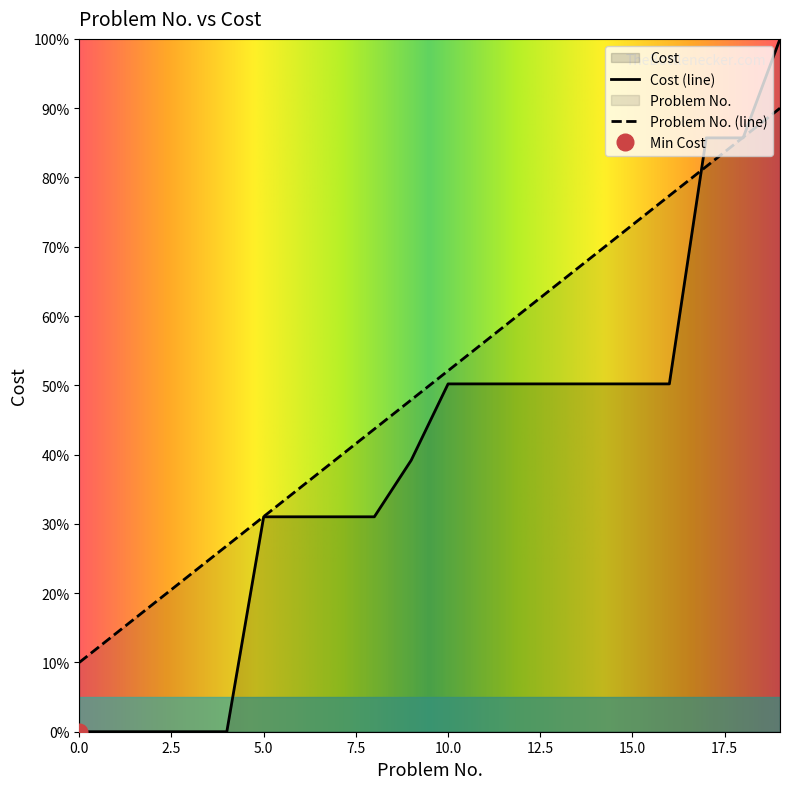

Between which two adjacent categories do Problem No. and Cost first intersect?

16 and 17